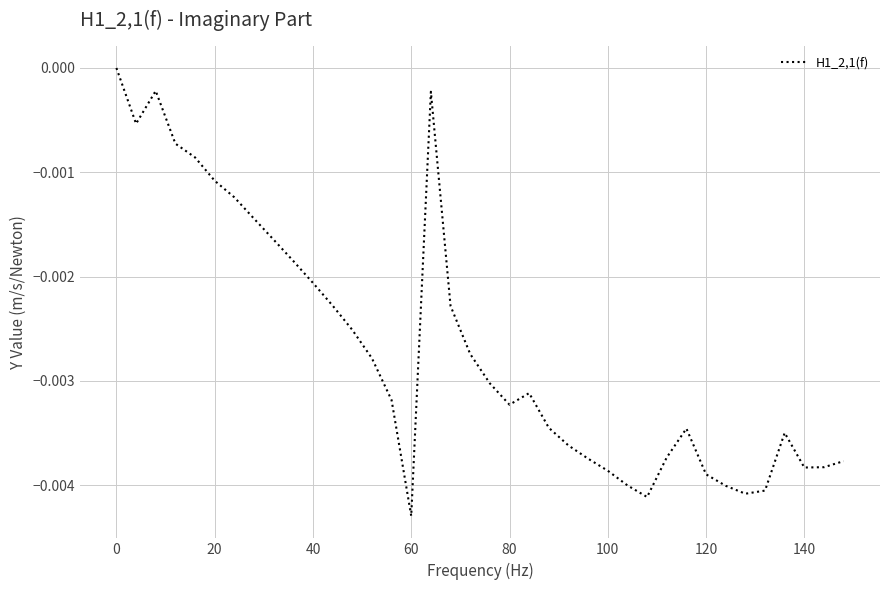

Is this an area chart (filled region under the line)?

No